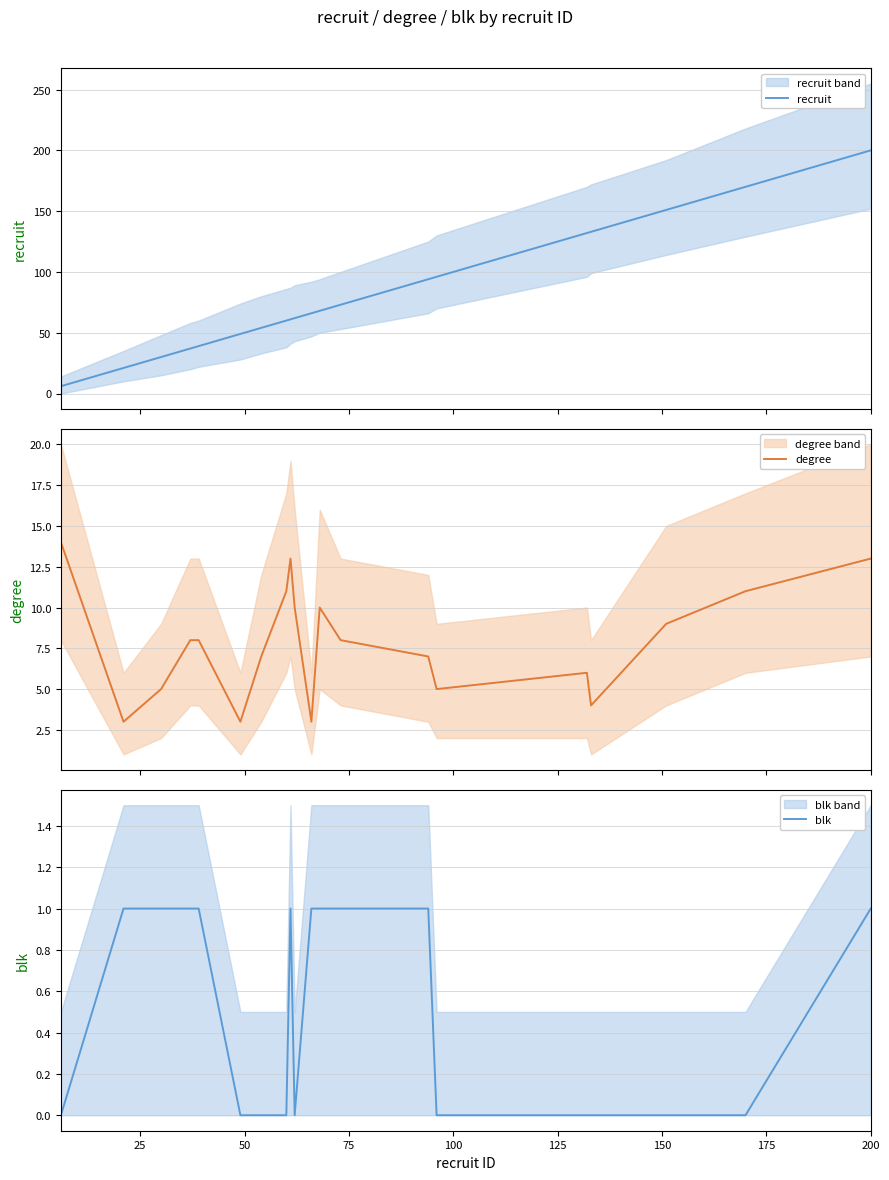

What is the minimum value for degree?

3